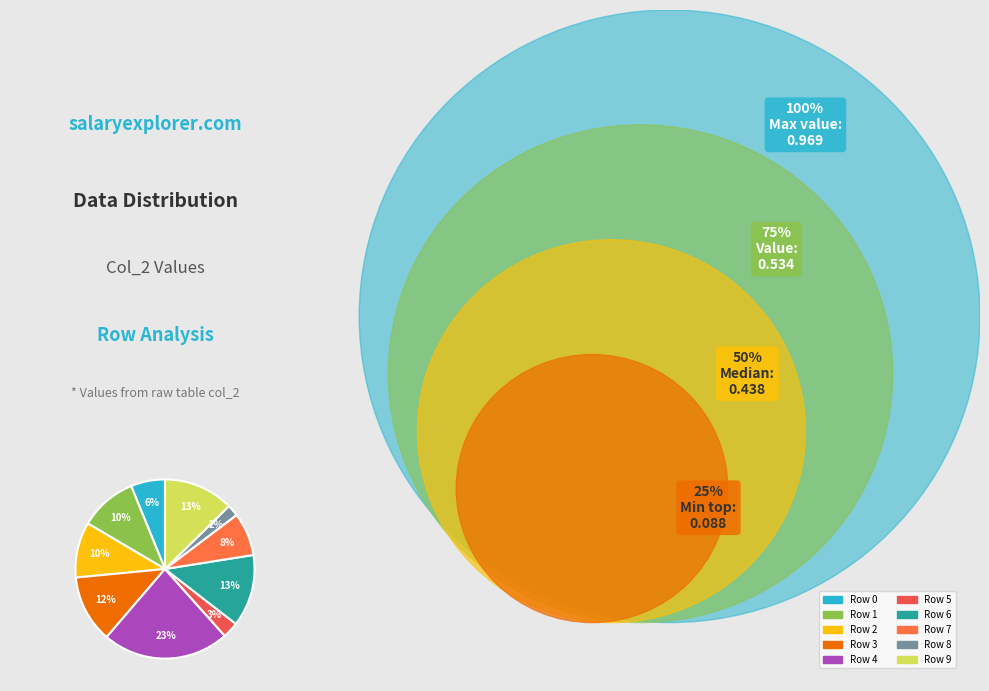

Count the number of slices in the pie.

10